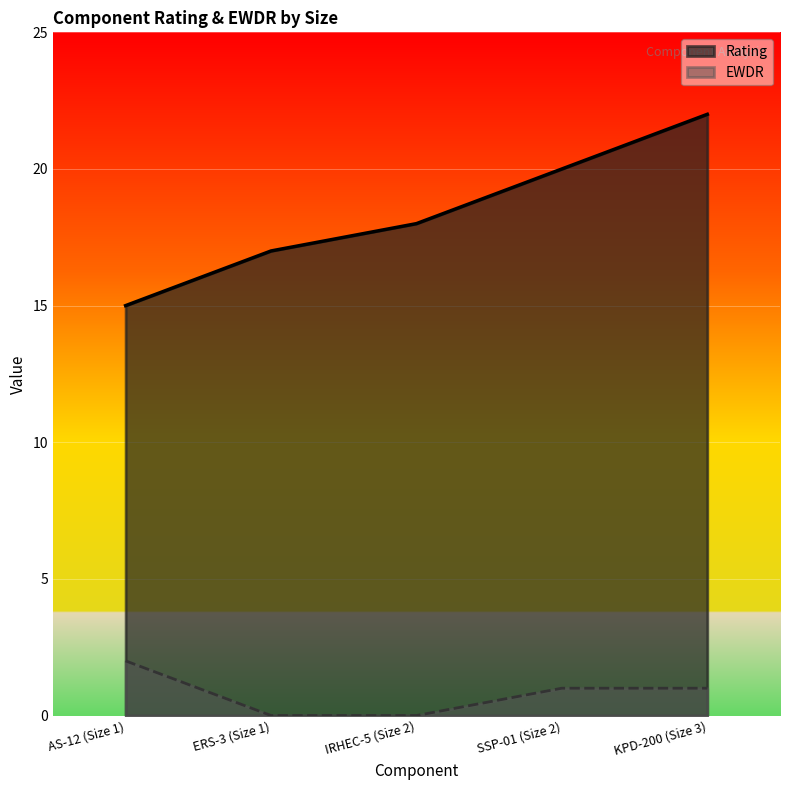

At which label is Rating closest to 18?

IRHEC-5 (Size 2)